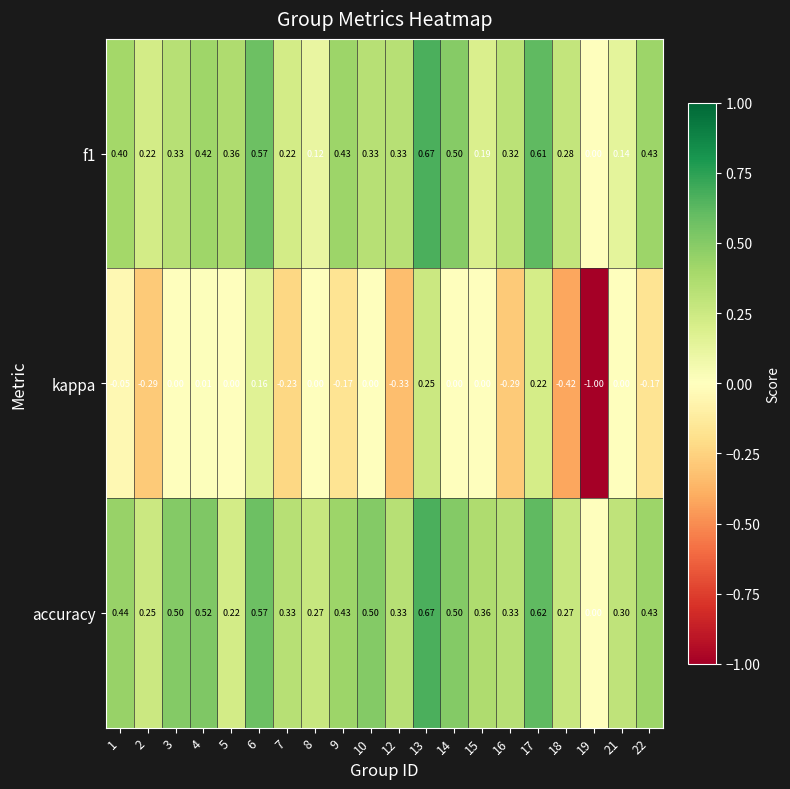

Is the value of f1 at 4 greater than the value of accuracy at 22?

No